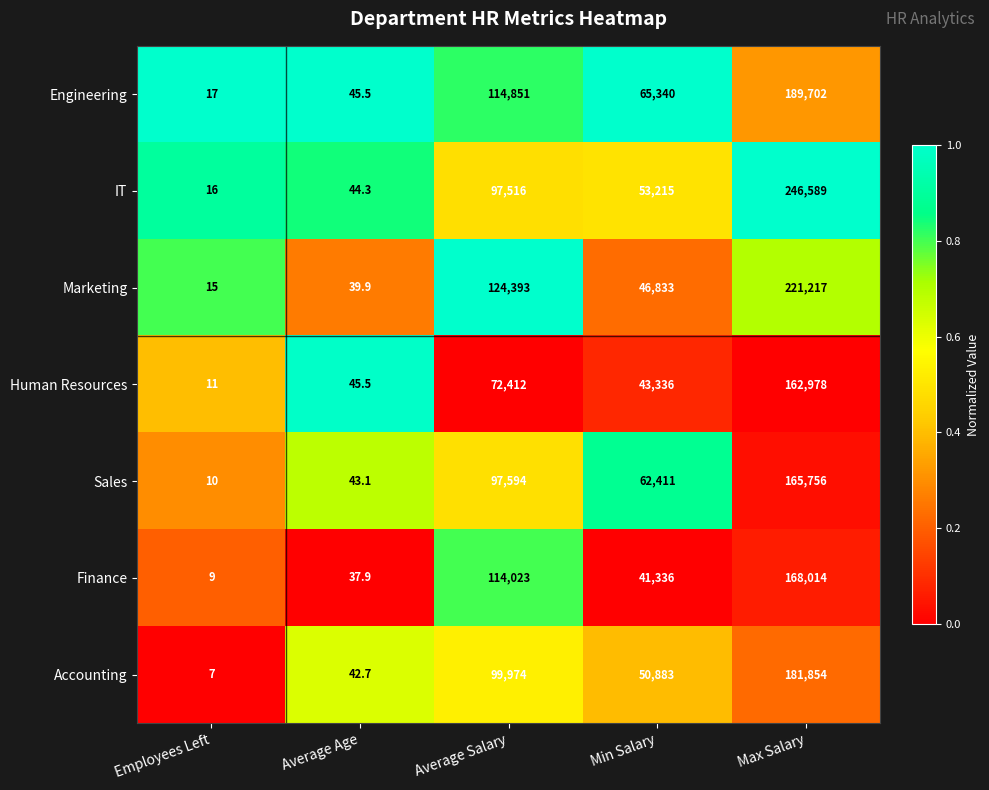

True or false: Engineering has a value of 45.5 at Average Age.

True